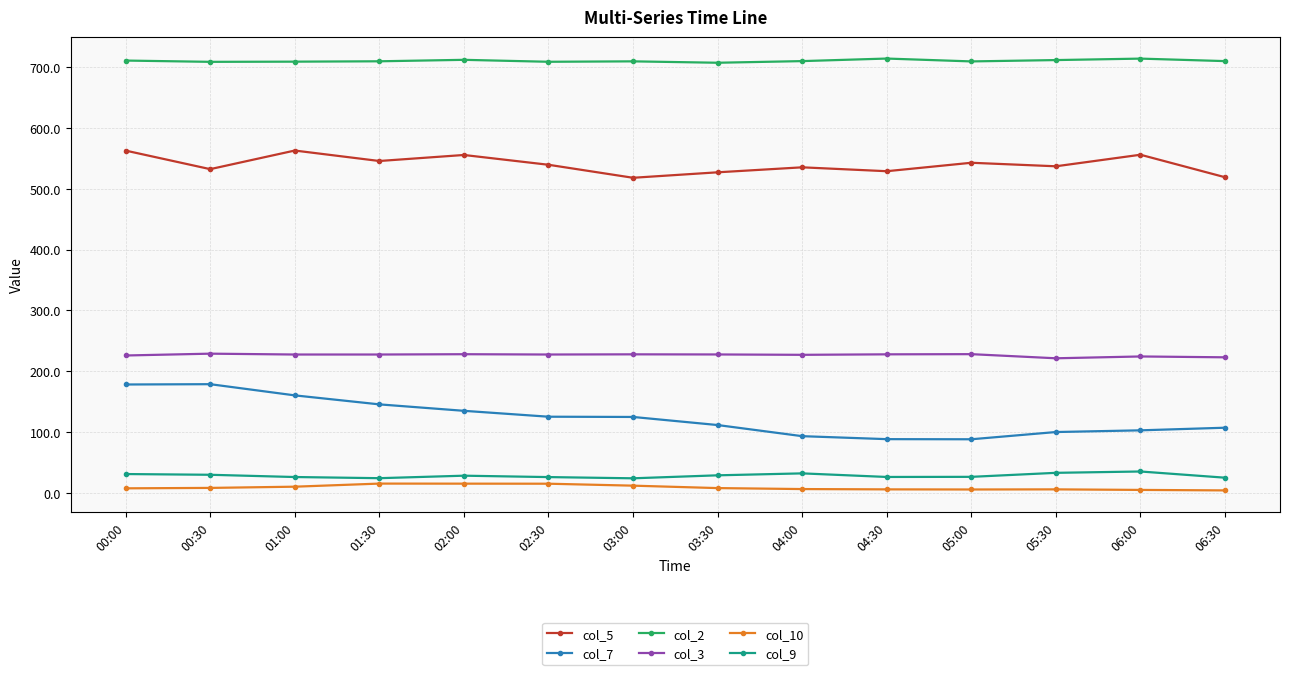

In col_7, how many points are higher than both neighbors (excluding endpoints)?

1